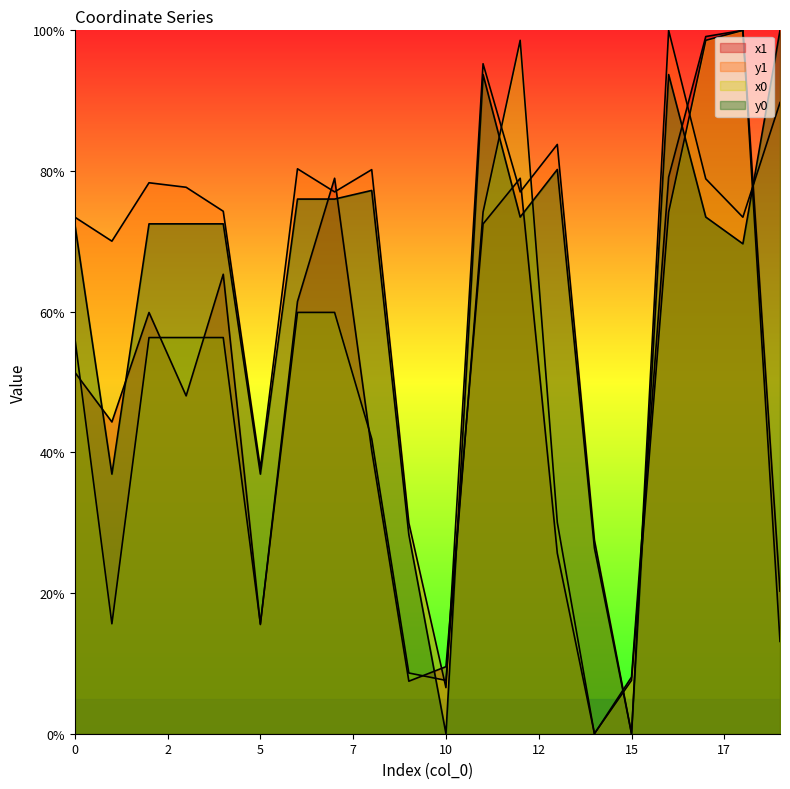

What is the total value across all series at 8?

239.6